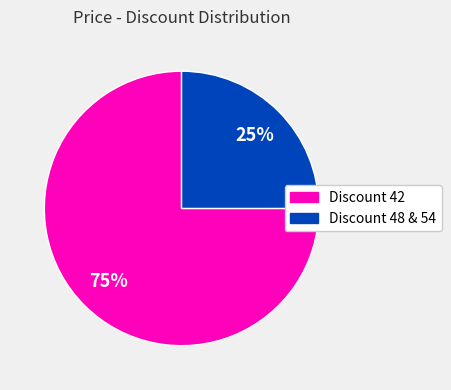

To the nearest percent, what is the difference between the largest and smallest slice percentages?

50%